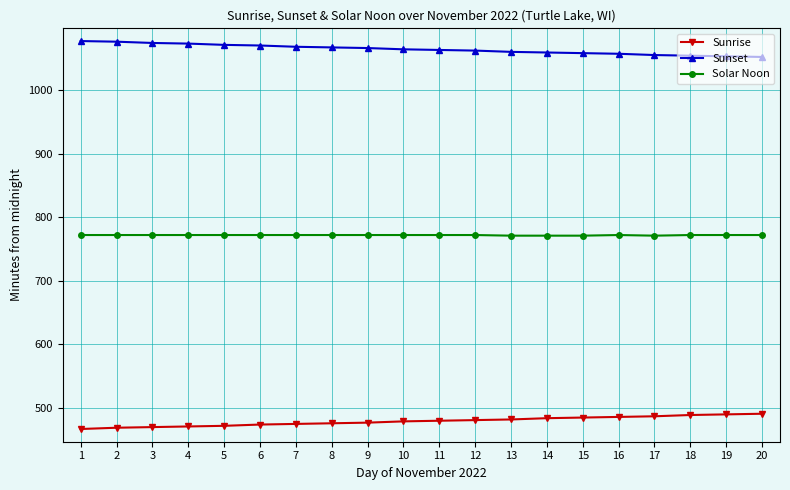

At how many categories does at least one series exceed 721?

20